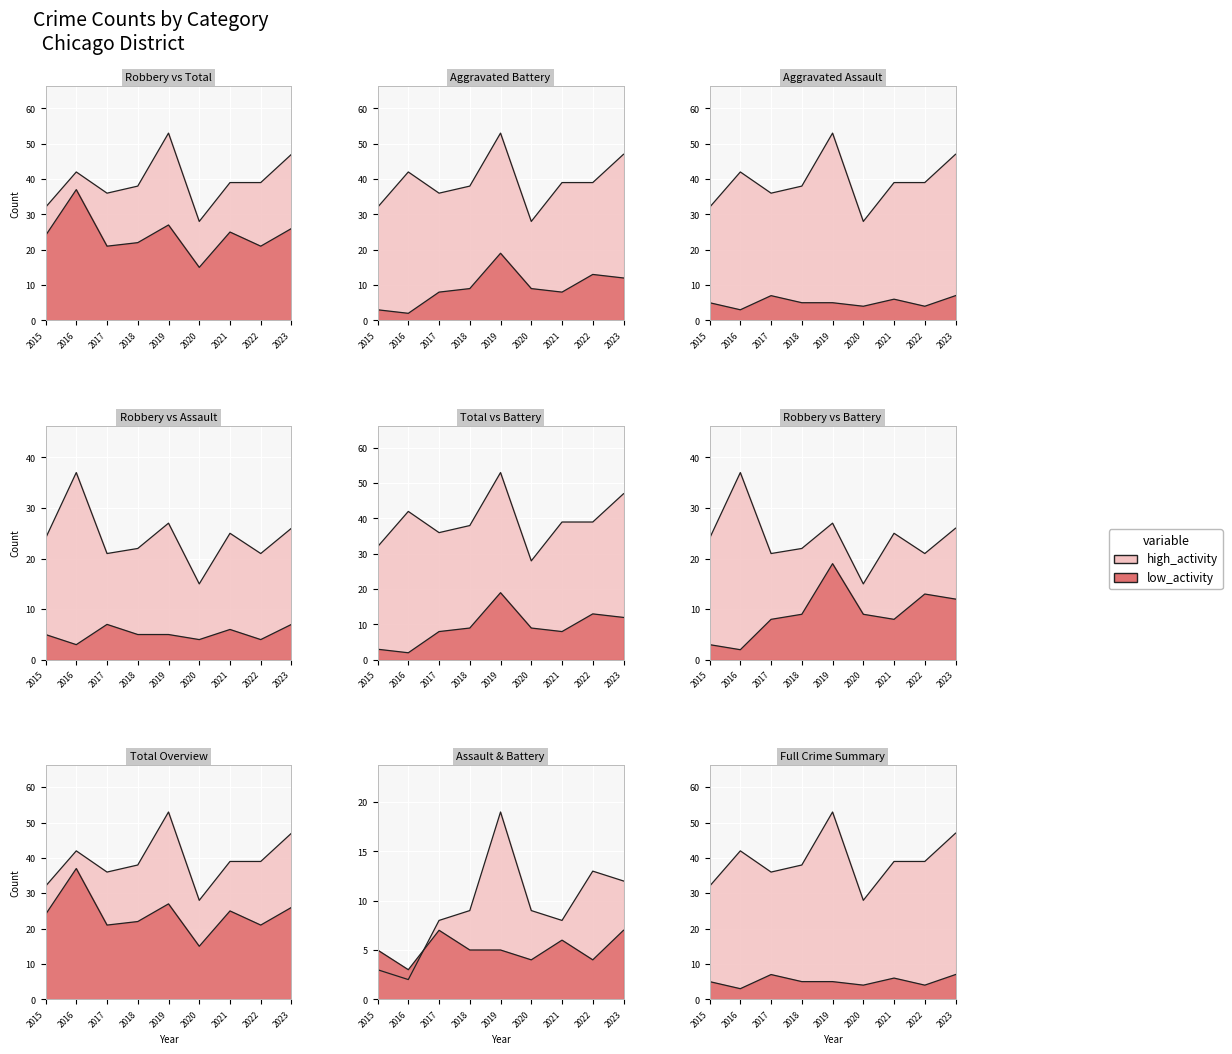

Is the value of Aggravated Battery at 2017 greater than the value of Aggravated Assault at 2023?

Yes